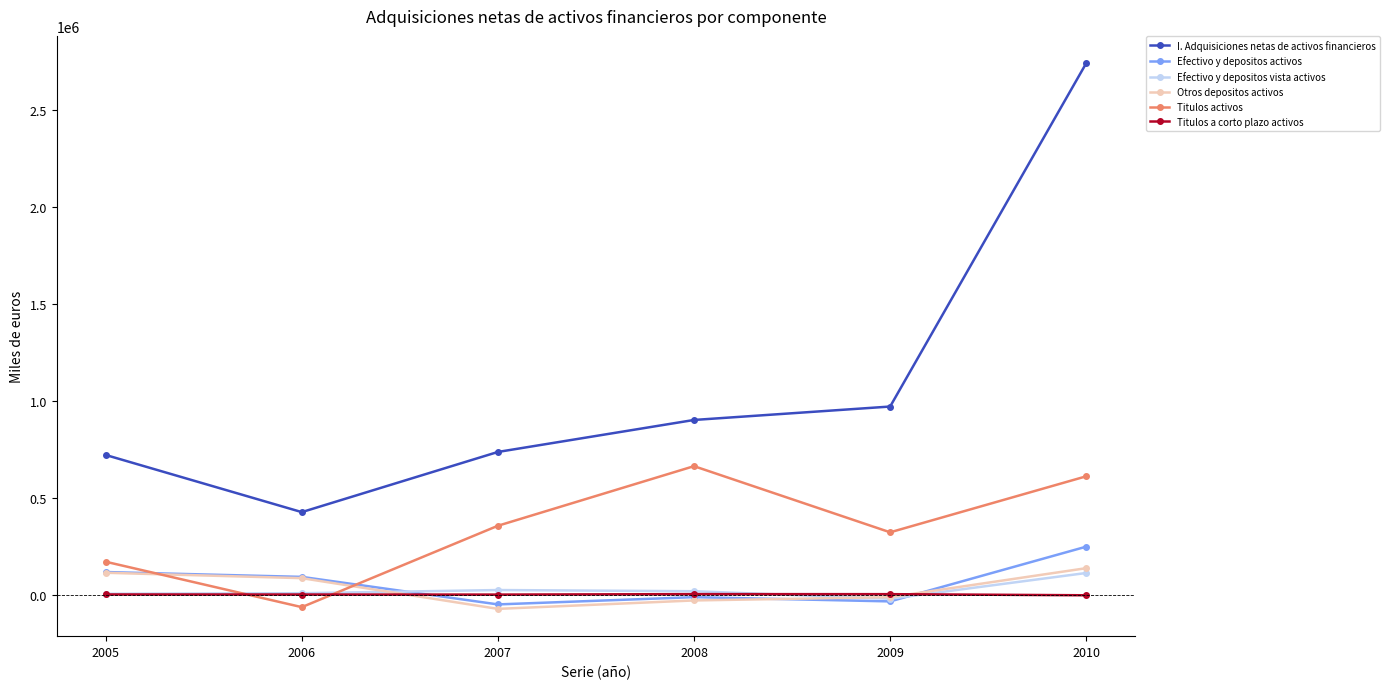

What is the spread (max minus min) of values at 2007?

810125